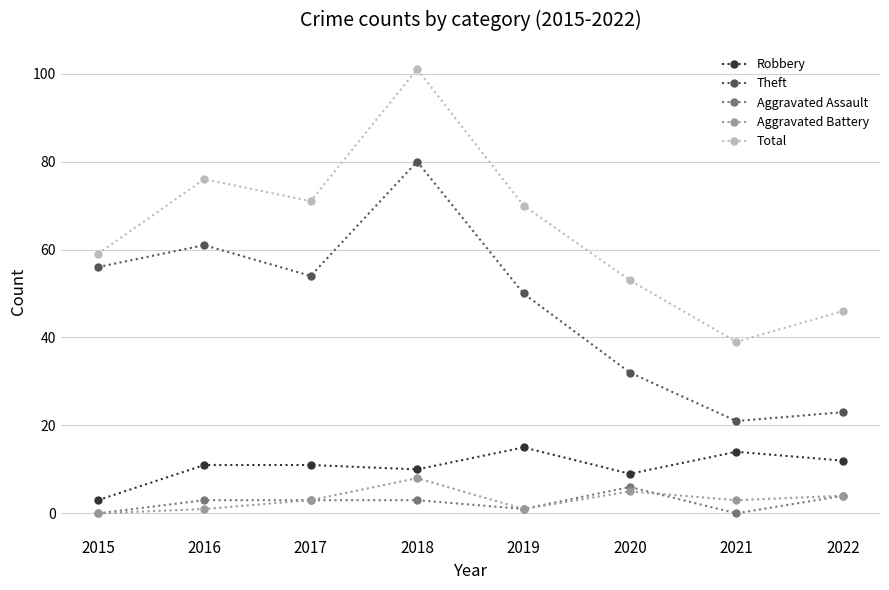

True or false: Total and Aggravated Assault cross at least once.

False